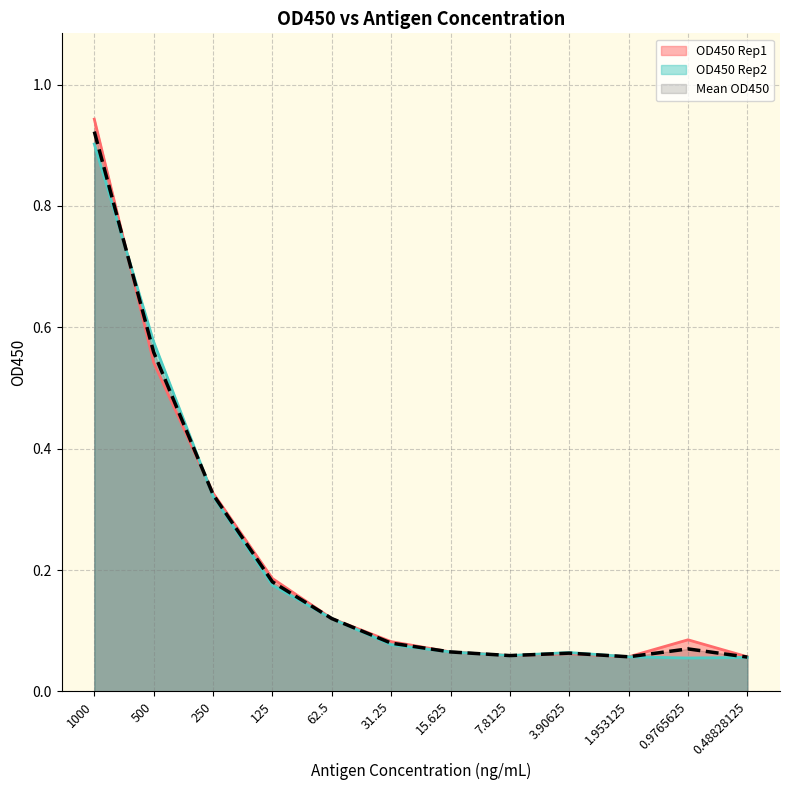

Rank the series by their maximum value, from highest to lowest.

OD450 Rep1, Mean OD450, OD450 Rep2